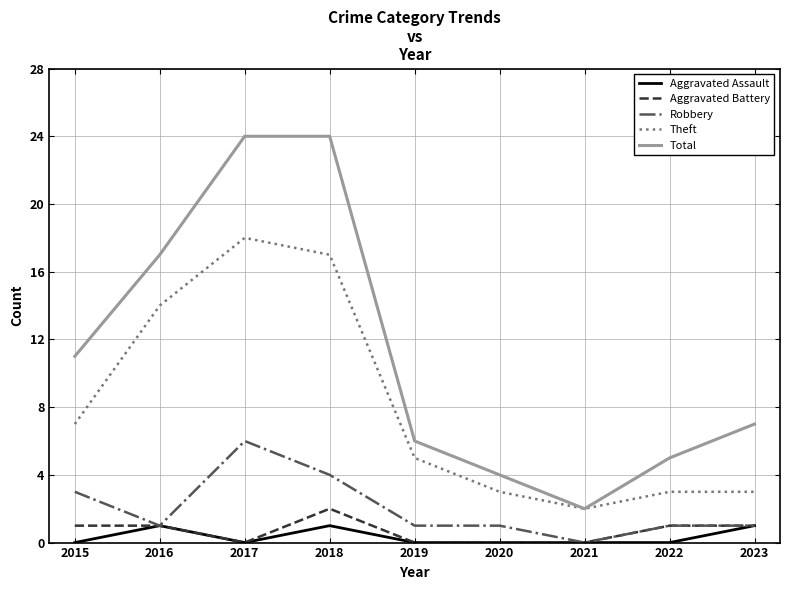

Which series has the largest range (max minus min)?

Total